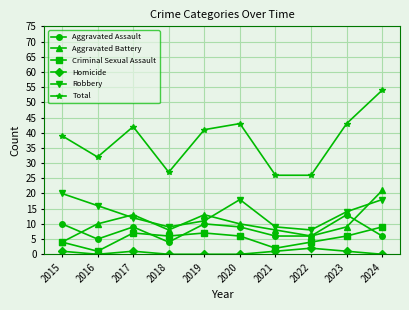

What is the sum of all Total values?

373